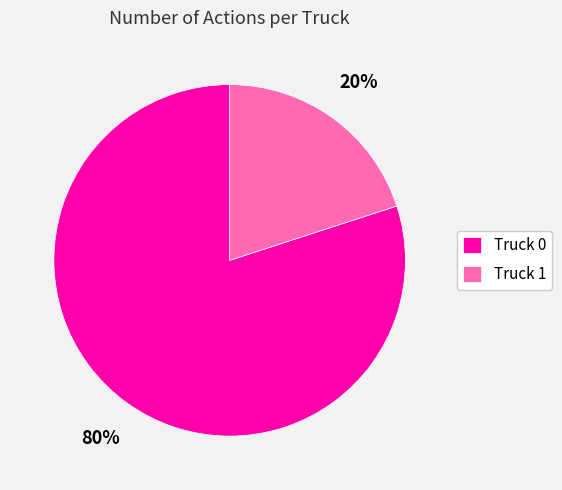

What is the ratio of the value at Truck 0 to the value at Truck 1?

4.0